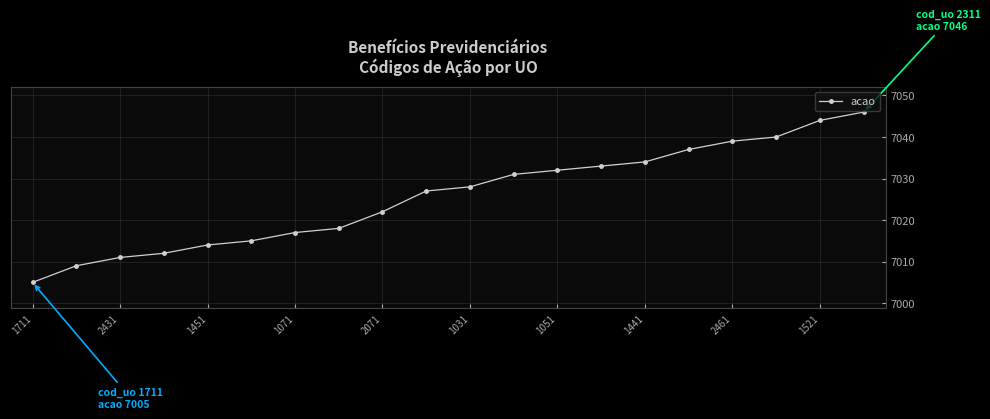

What is the sum of all values?

140514